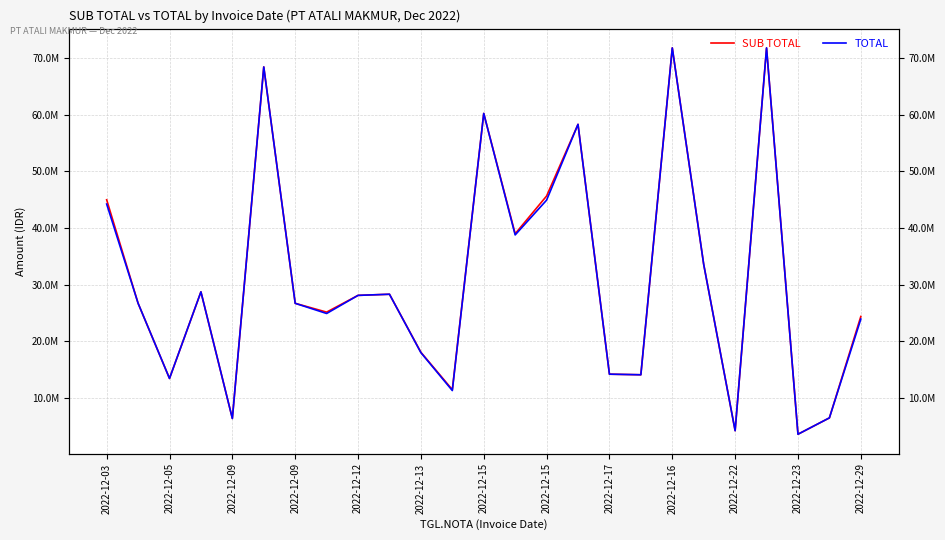

At which category does TOTAL reach its first local peak?

2022-12-09